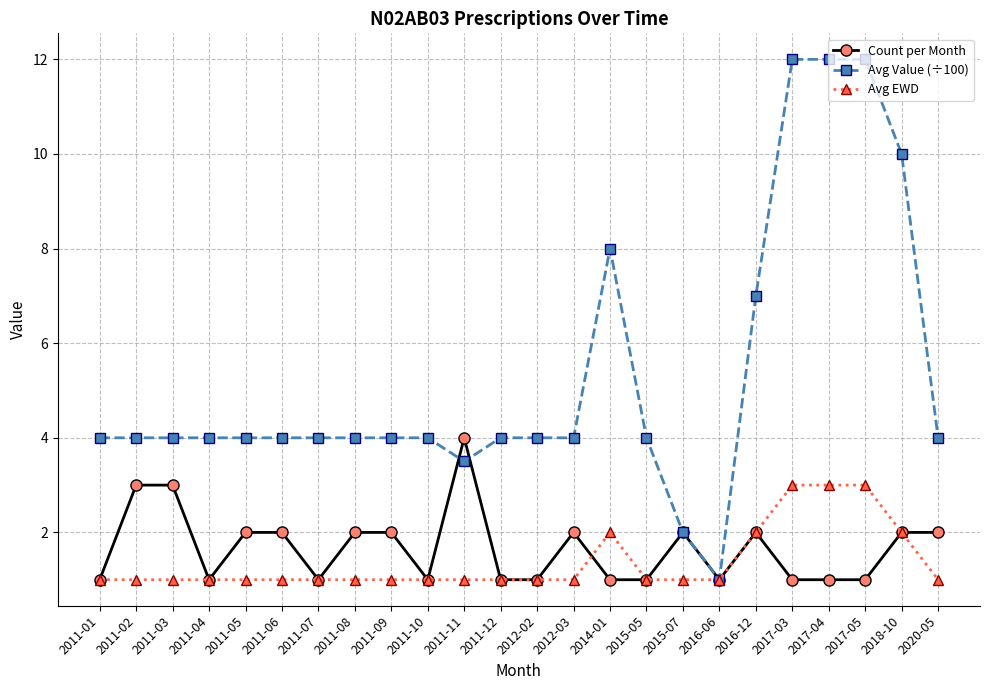

Reading left to right, list all the values displayed in this chart.

Count per Month: 2011-01=1.0	2011-02=3.0	2011-03=3.0	2011-04=1.0	2011-05=2.0	2011-06=2.0	2011-07=1.0	2011-08=2.0	2011-09=2.0	2011-10=1.0	2011-11=4.0	2011-12=1.0	2012-02=1.0	2012-03=2.0	2014-01=1.0	2015-05=1.0	2015-07=2.0	2016-06=1.0	2016-12=2.0	2017-03=1.0	2017-04=1.0	2017-05=1.0	2018-10=2.0	2020-05=2.0
Avg Value (÷100): 2011-01=4.0	2011-02=4.0	2011-03=4.0	2011-04=4.0	2011-05=4.0	2011-06=4.0	2011-07=4.0	2011-08=4.0	2011-09=4.0	2011-10=4.0	2011-11=3.5	2011-12=4.0	2012-02=4.0	2012-03=4.0	2014-01=8.0	2015-05=4.0	2015-07=2.0	2016-06=1.0	2016-12=7.0	2017-03=12.0	2017-04=12.0	2017-05=12.0	2018-10=10.0	2020-05=4.0
Avg EWD: 2011-01=1.0	2011-02=1.0	2011-03=1.0	2011-04=1.0	2011-05=1.0	2011-06=1.0	2011-07=1.0	2011-08=1.0	2011-09=1.0	2011-10=1.0	2011-11=1.0	2011-12=1.0	2012-02=1.0	2012-03=1.0	2014-01=2.0	2015-05=1.0	2015-07=1.0	2016-06=1.0	2016-12=2.0	2017-03=3.0	2017-04=3.0	2017-05=3.0	2018-10=2.0	2020-05=1.0